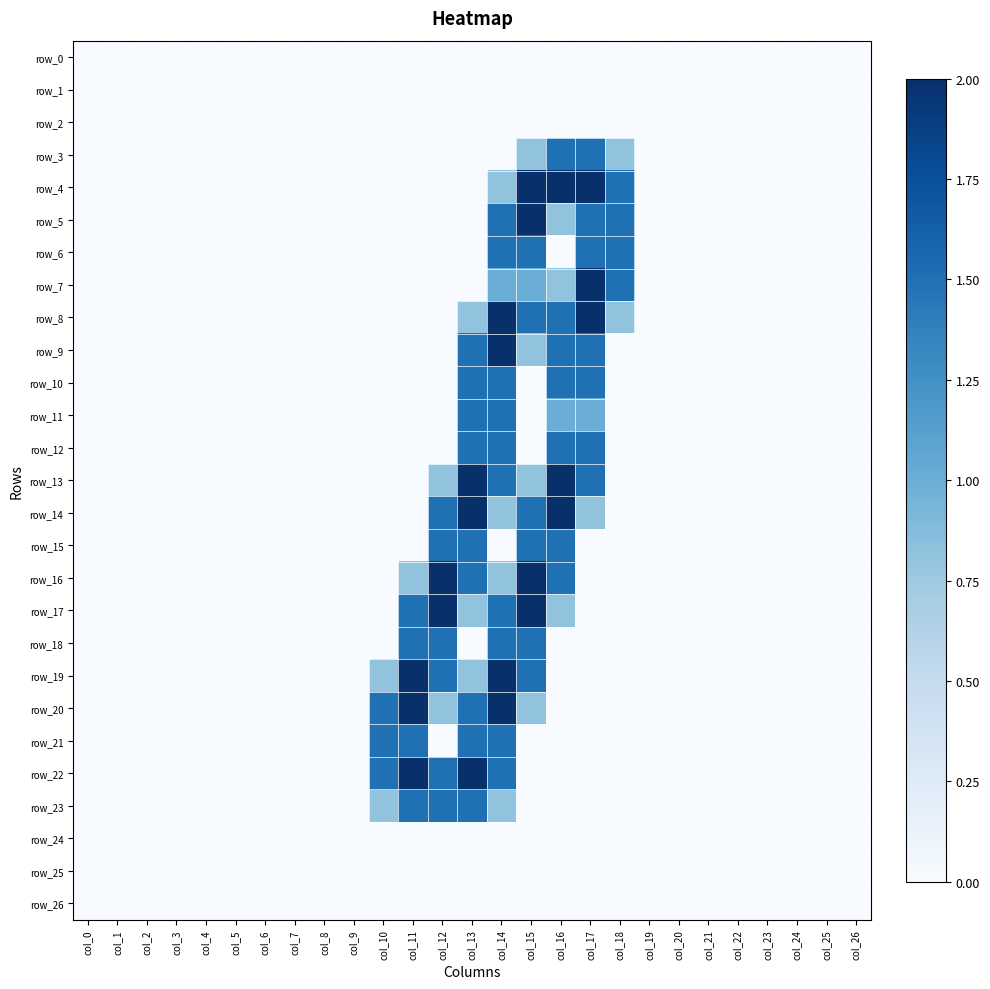

Which series has the largest total across all categories?

row_8